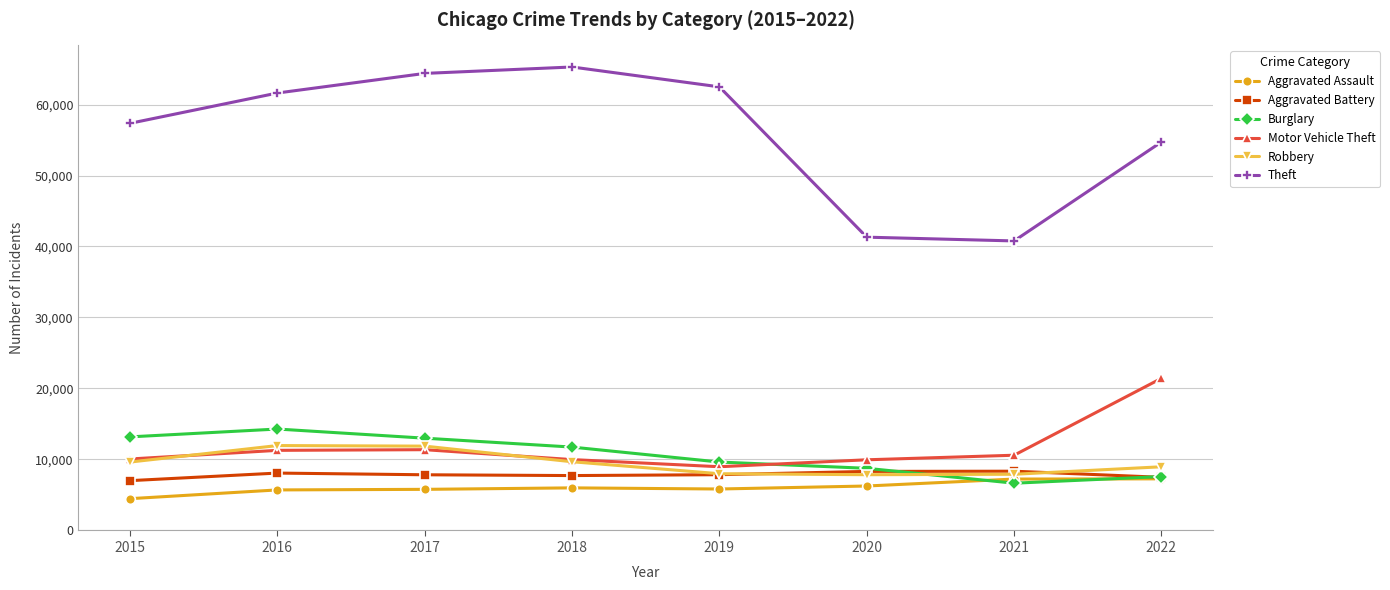

True or false: Theft and Aggravated Battery cross at least once.

False